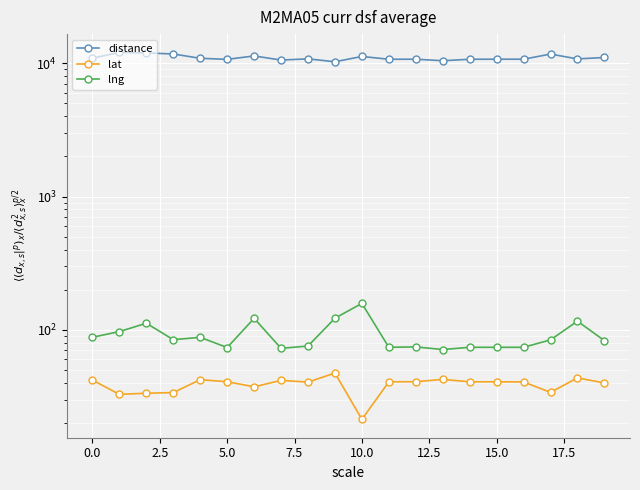

At 15, list the series in order from largest to smallest.

distance, lng, lat